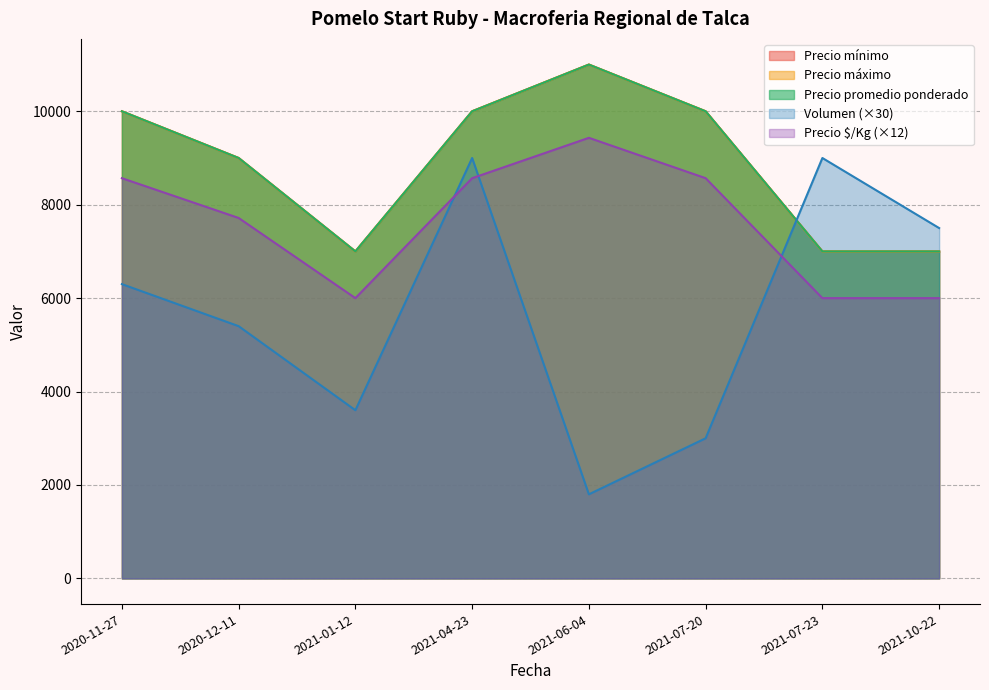

True or false: Precio promedio ponderado and Precio máximo cross at least once.

False